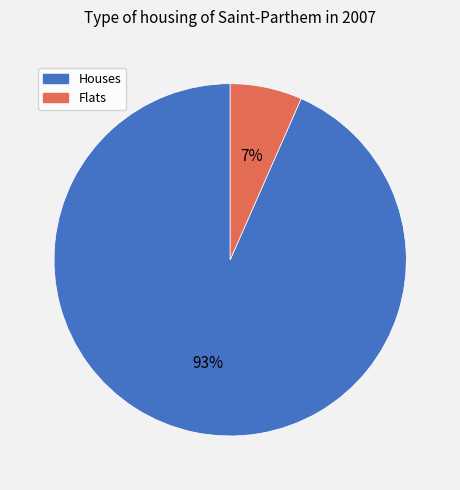

How many segments does this pie chart have?

2